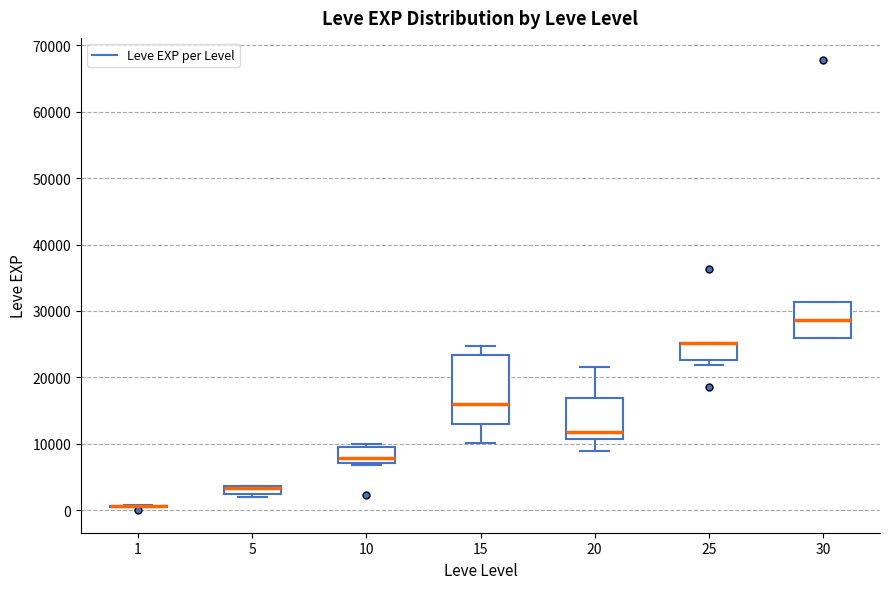

Comparing the boxes themselves (not the whiskers), which one is the tallest?

15